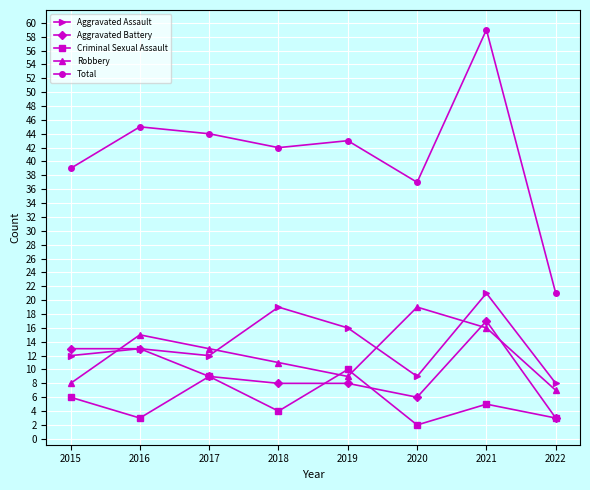

How many values in the Criminal Sexual Assault series are below 5?

4